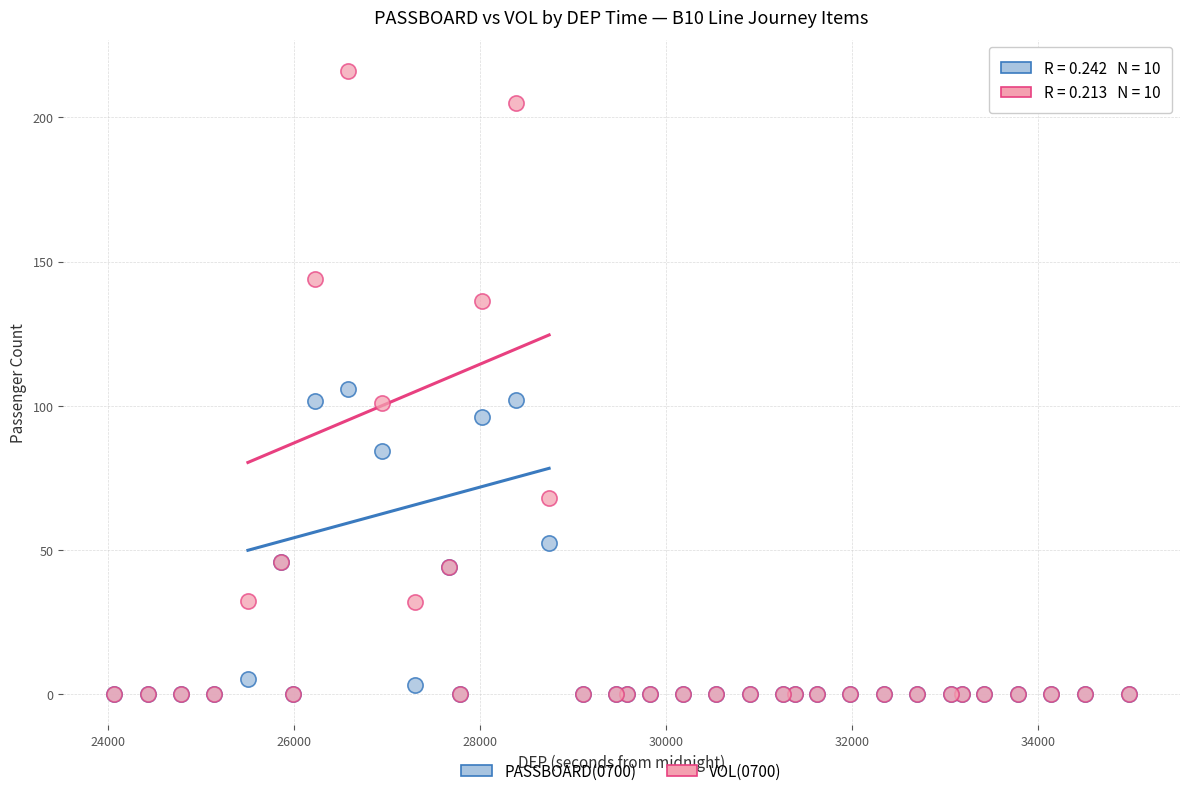

Which series contains the highest Y value?

VOL(0700)